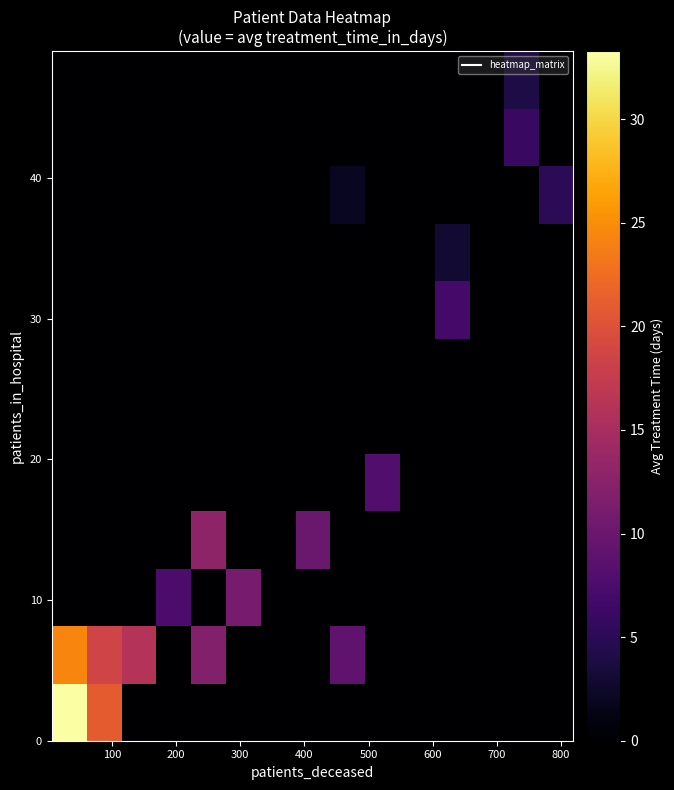

How many categories are shown in the chart?

15